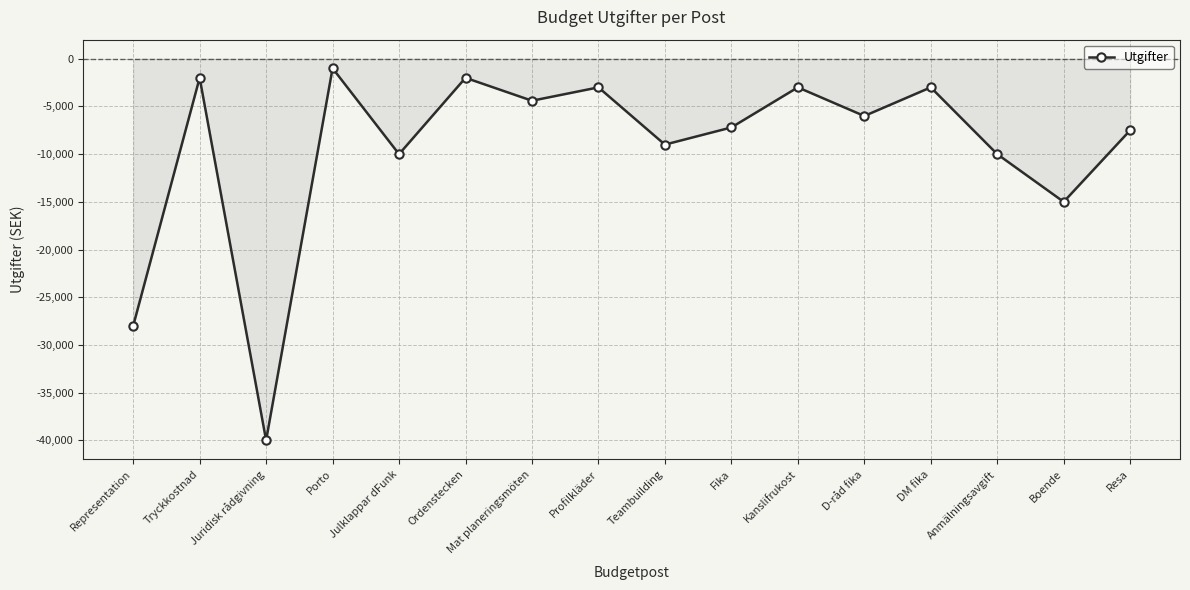

Count the number of categories in the chart.

16